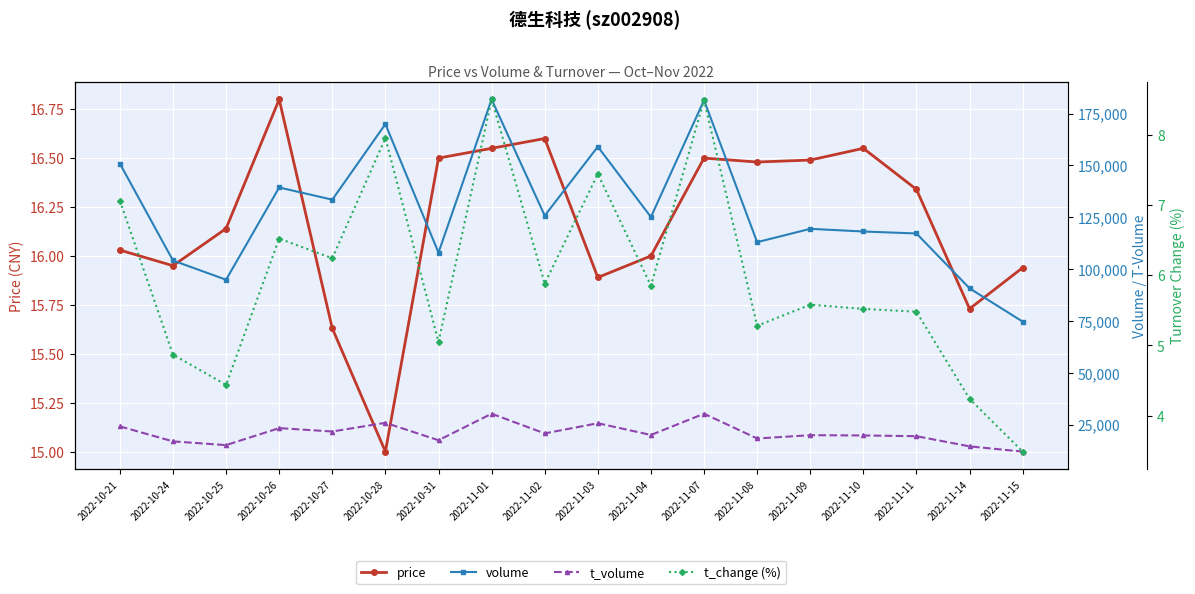

What is the spread (max minus min) of values at 2022-10-31?

107927.9